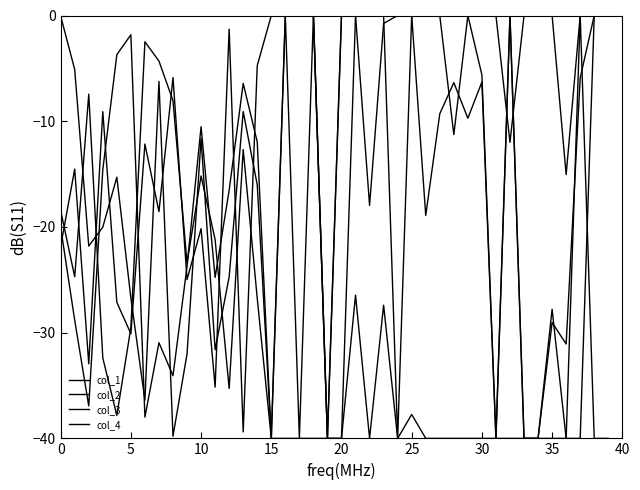

Is this an area chart (filled region under the line)?

No